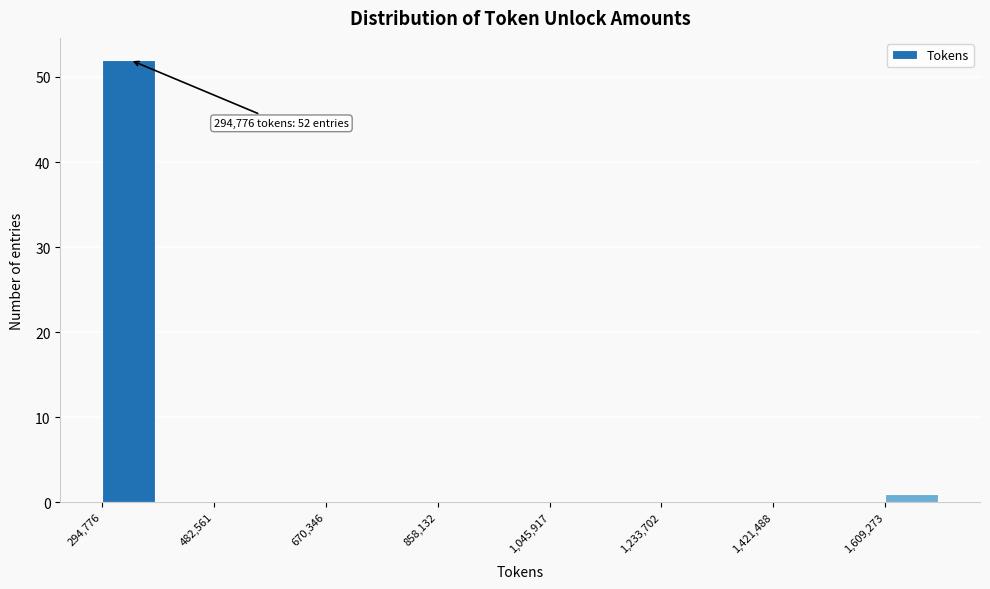

Over which range of the x-axis is the bar tallest?

300000 to 380000